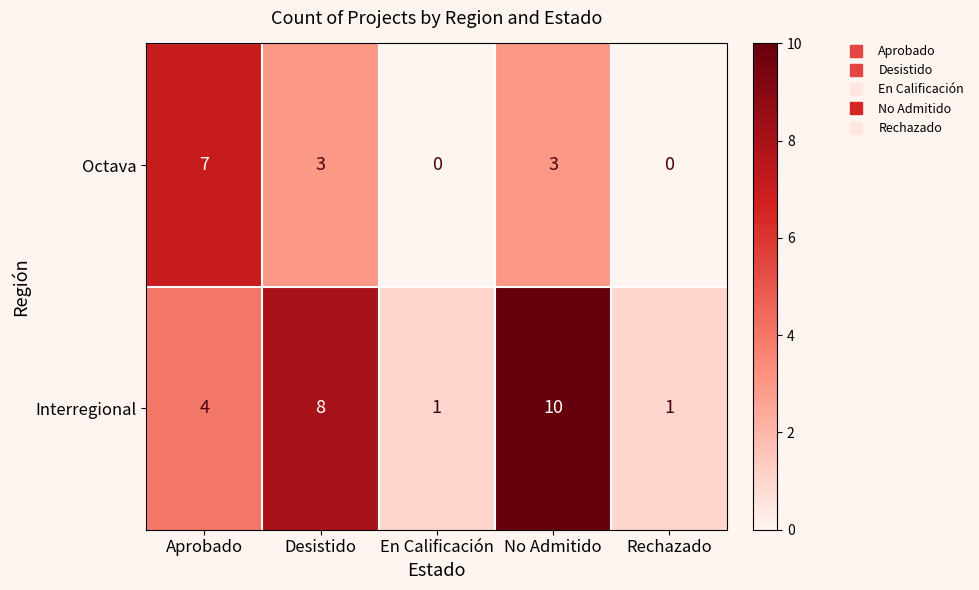

Rank the series by their average value, from lowest to highest.

Octava, Interregional